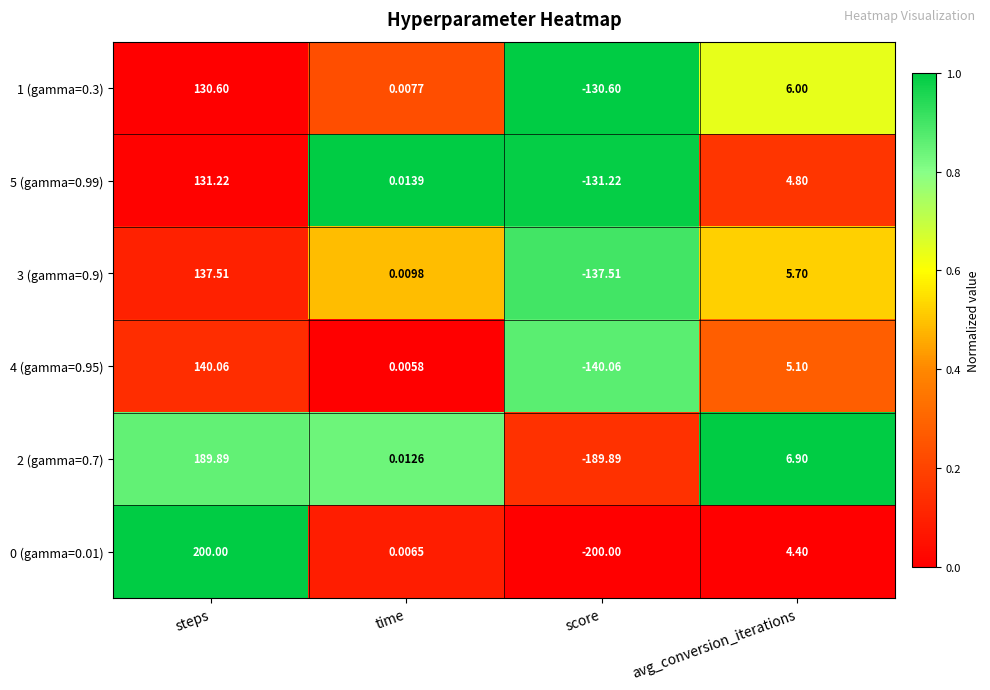

Where does the 4 (gamma=0.95) series first go above 5?

steps